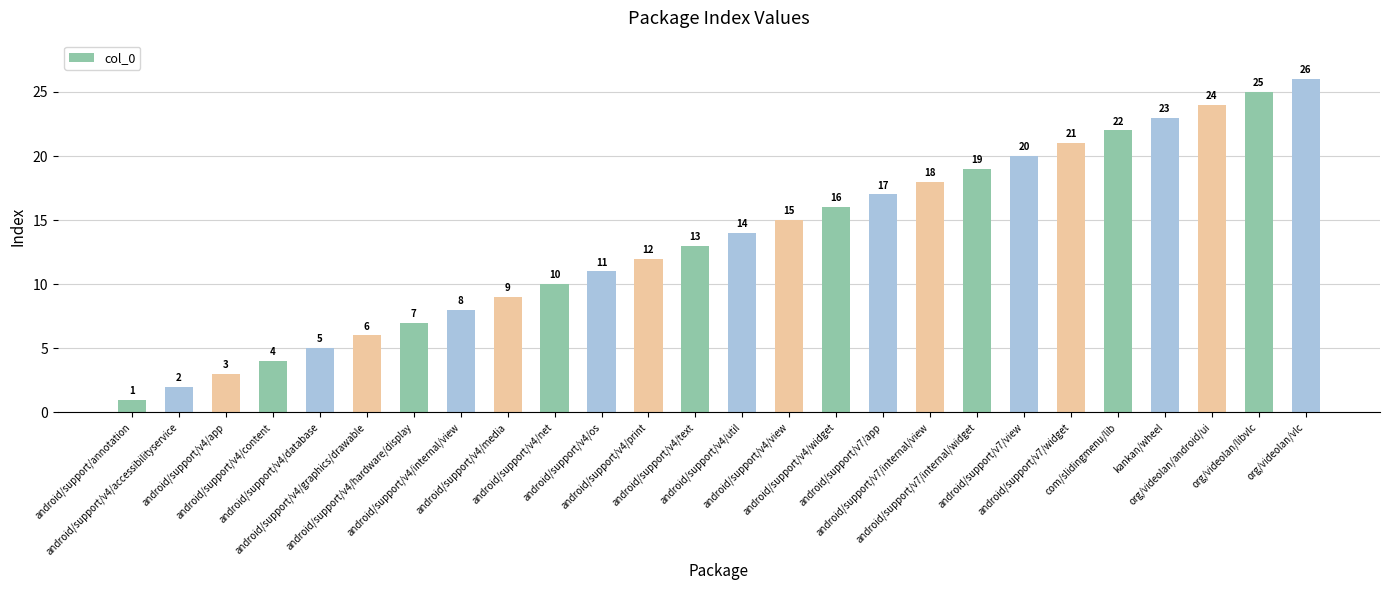

At which category does the chart reach its peak across all series?

org/videolan/vlc